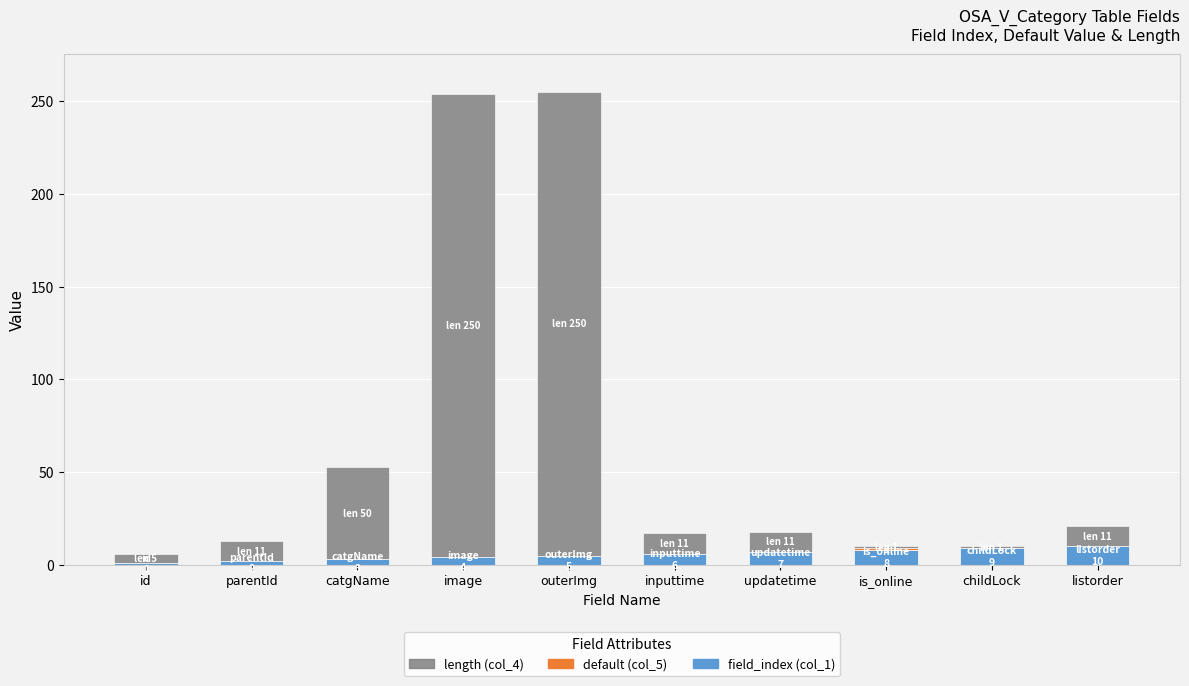

True or false: field_index (col_1) has a value of 10 at listorder.

True